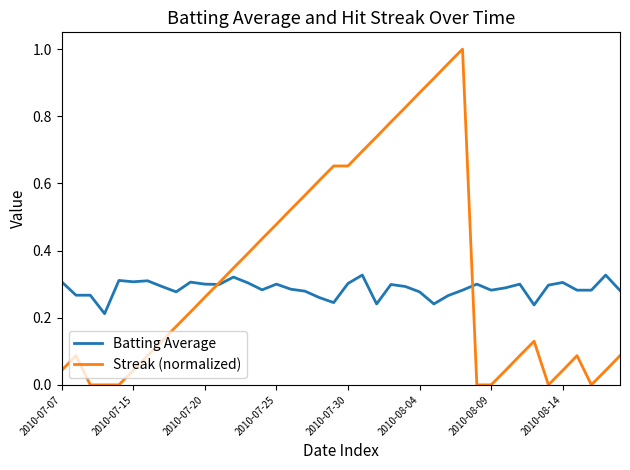

What are all the series names shown in the legend?

Batting Average, Streak (normalized)